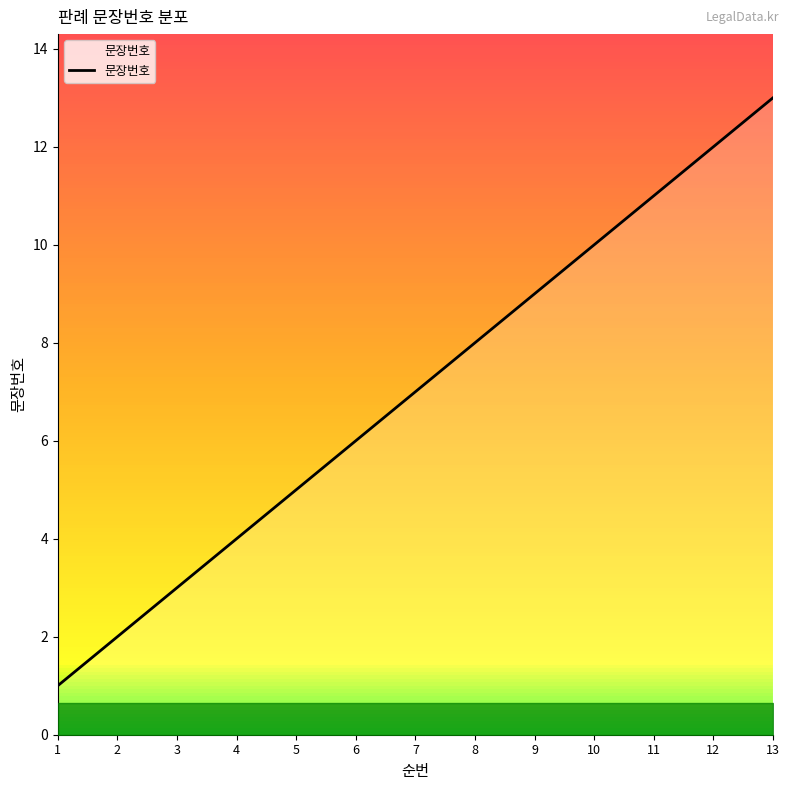

How many lines are shown in the chart?

1